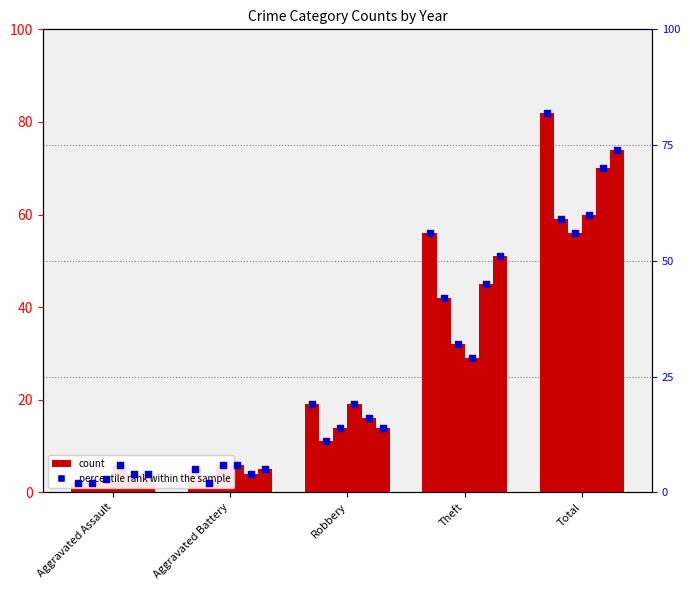

Which has a higher value, Aggravated Assault or Robbery?

Robbery